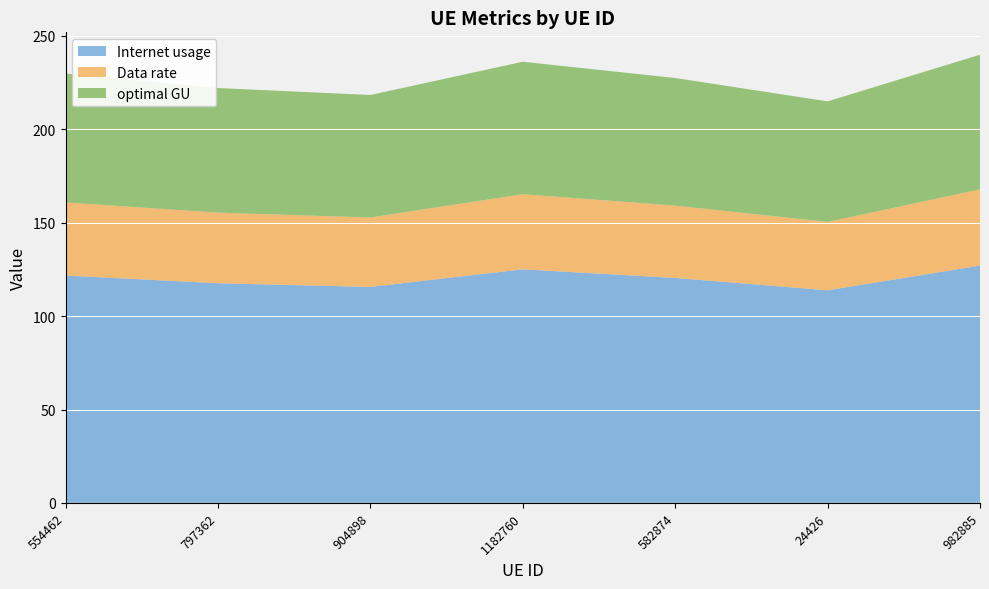

Reading right to left, list all the values displayed in this chart.

Internet usage: 127.1	113.8	120.5	125.1	115.7	117.6	121.8
Data rate: 40.8	36.6	38.7	40.2	37.2	37.8	39.1
optimal GU: 72.0	64.5	68.3	70.9	65.6	66.7	69.0